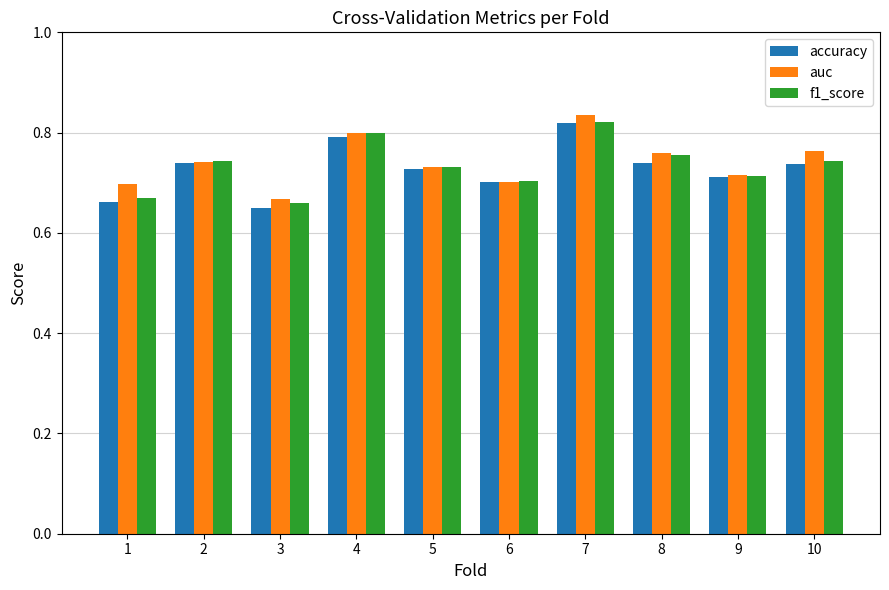

What is the difference between the maximum and minimum values in the auc series?

0.2